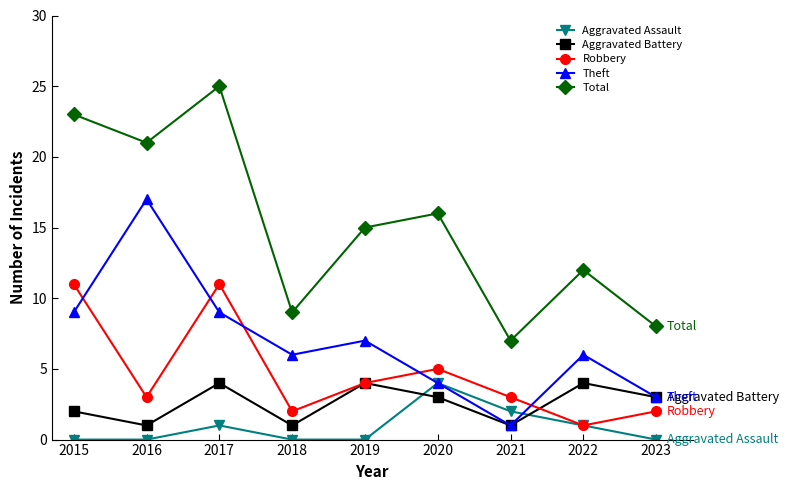

Is the value of Total at 2023 greater than the value of Aggravated Battery at 2023?

Yes